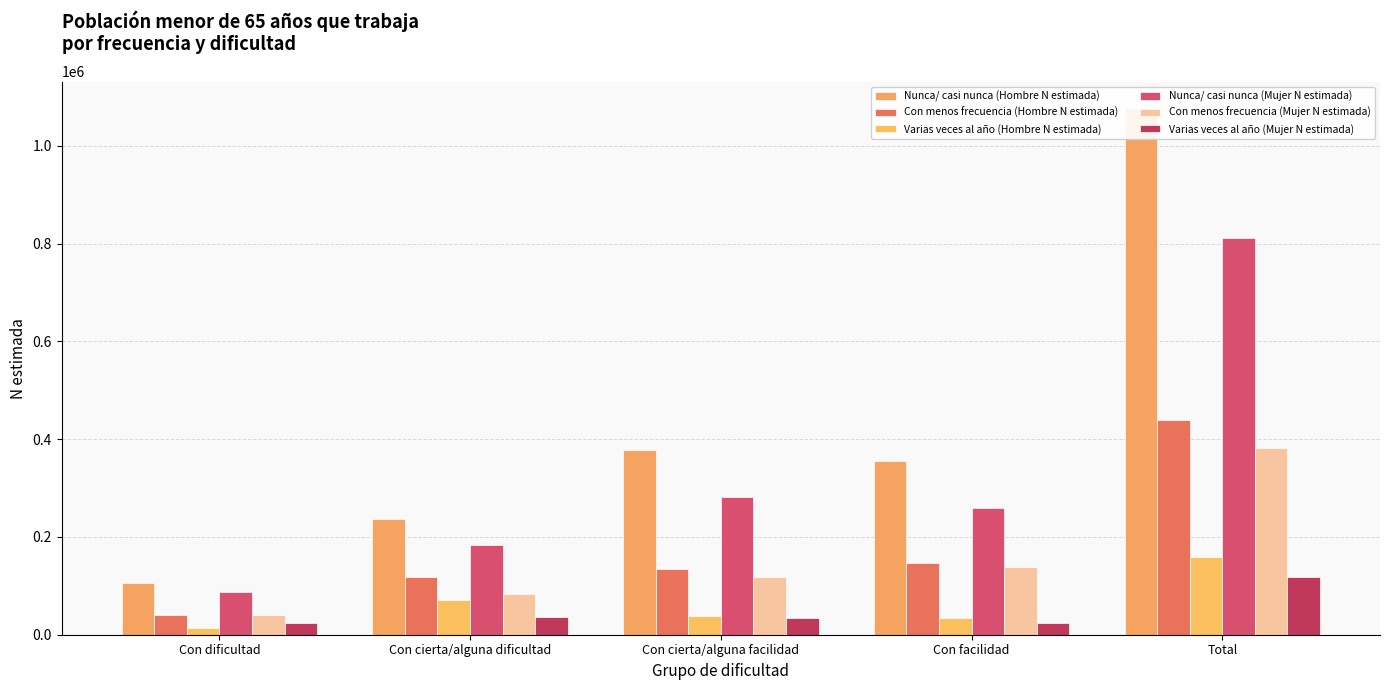

Between Con dificultad and Con cierta/alguna facilidad, which series saw the biggest shift?

Nunca/ casi nunca (Hombre N estimada)